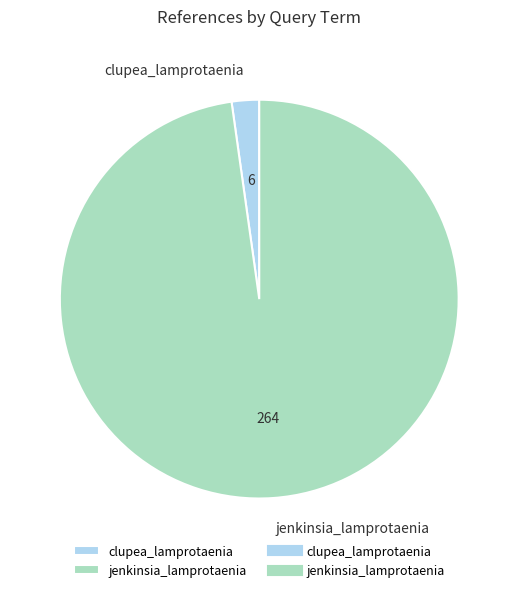

Does clupea_lamprotaenia represent more than half of the total?

No